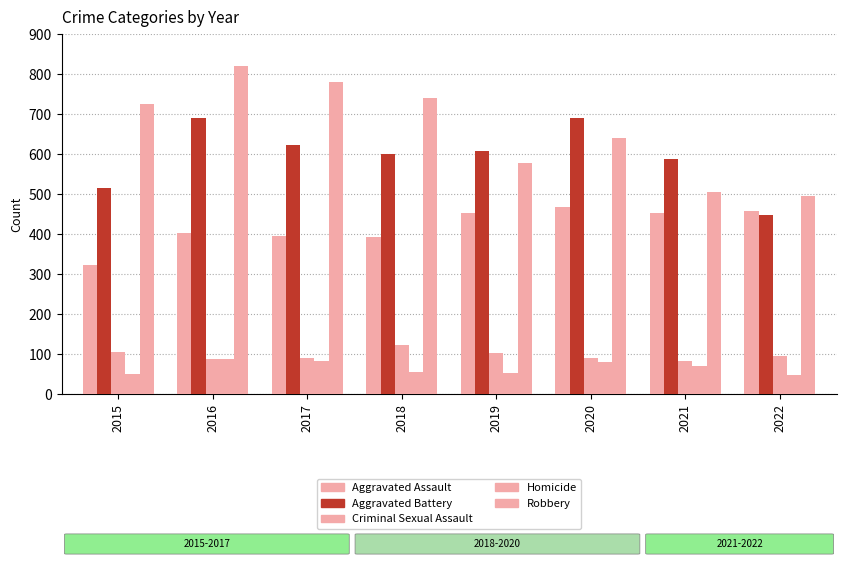

Does the chart contain any negative values?

No